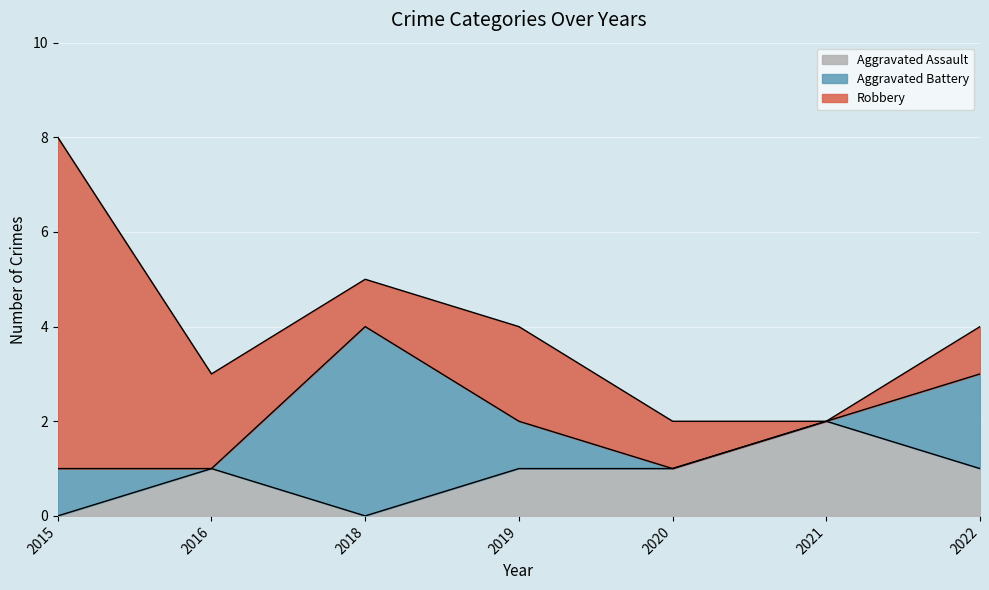

How many lines are shown in the chart?

3